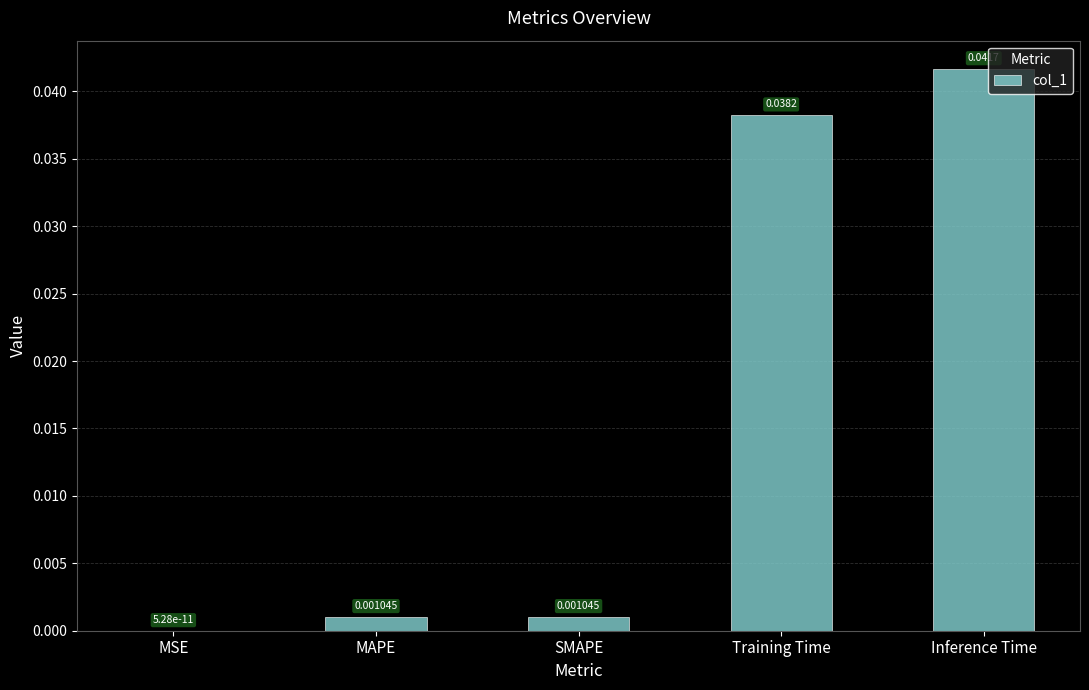

Which has a higher value, MSE or MAPE?

MAPE